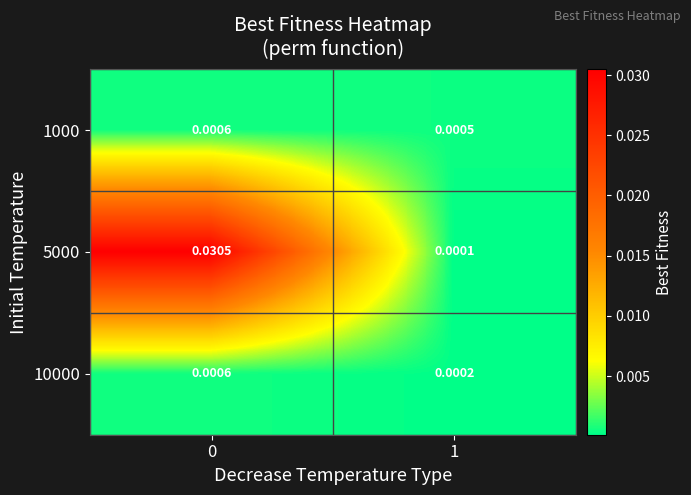

Count the number of categories in the chart.

2